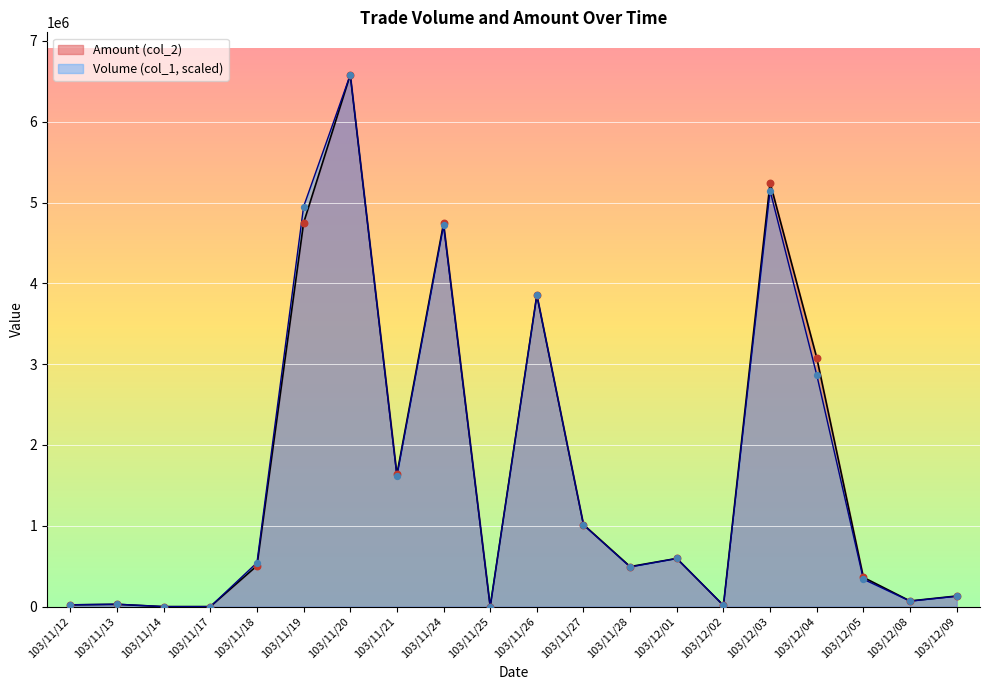

Is the value of Amount (col_2) at 103/11/25 greater than the value of Volume (col_1) at 103/11/24?

No